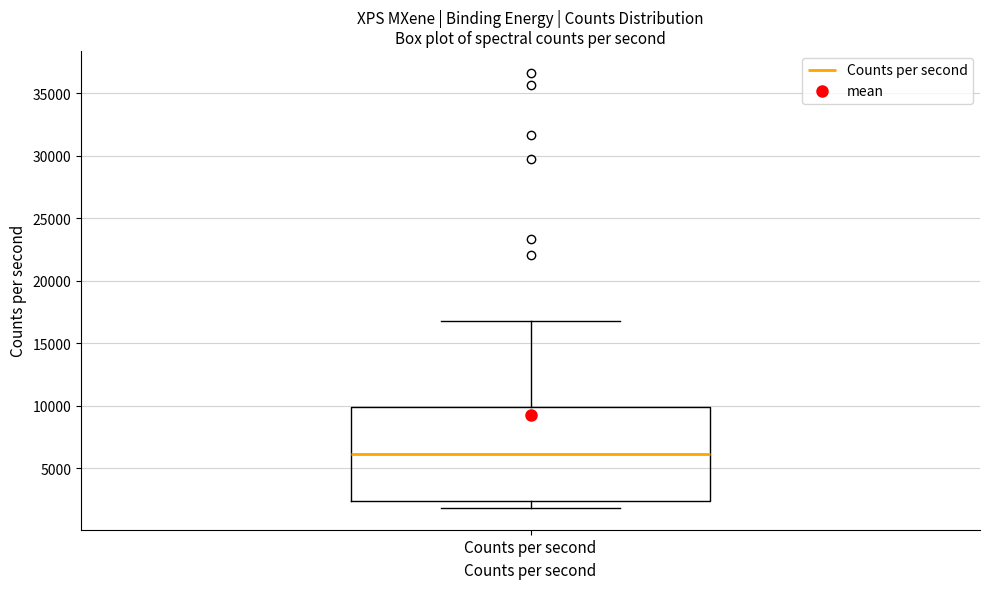

Read this box plot against the y-axis: the position of the median line, the range covered by the box, and the ends of both whiskers. The values are not printed on the chart, so give them approximately, as read against the axis.

median 6000, box 2500 to 10000, whiskers 2000 to 17000